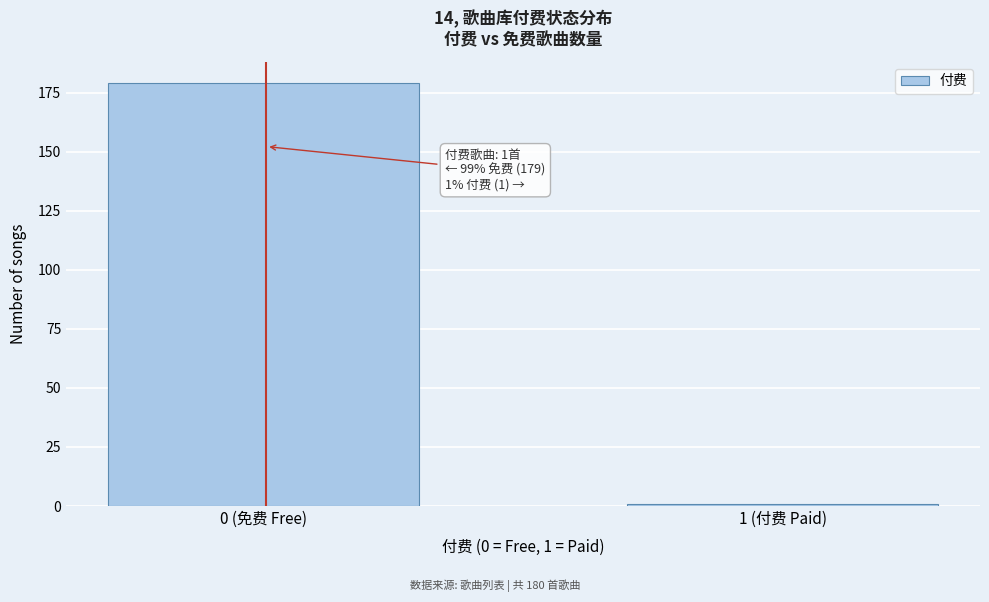

Reading right to left, list all the values displayed in this chart.

1 (付费 Paid)=1	0 (免费 Free)=179